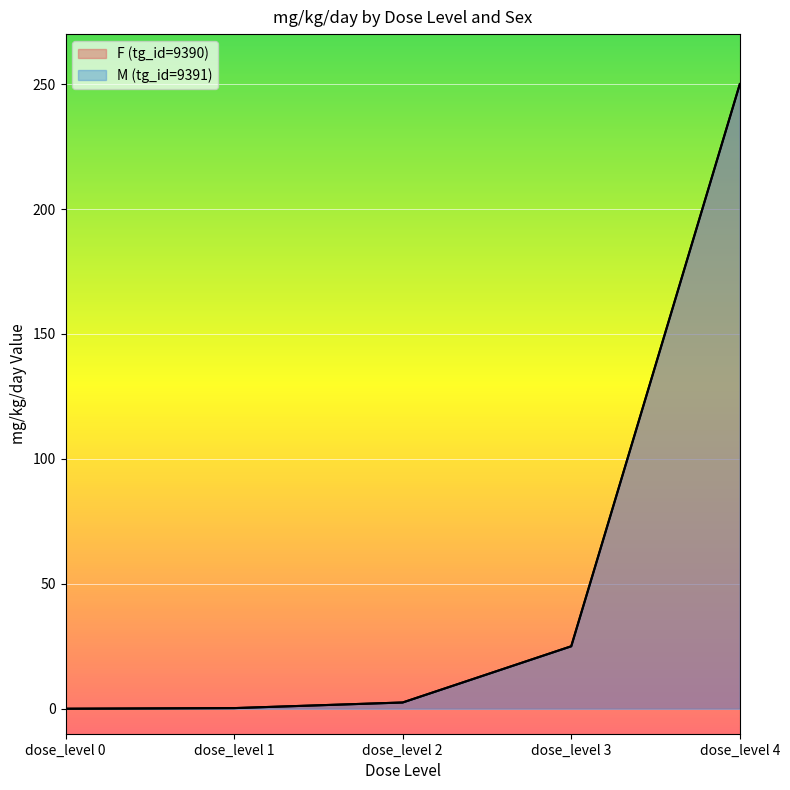

The M (tg_id=9391) series shows 0.2 at dose_level 1. True or false?

True